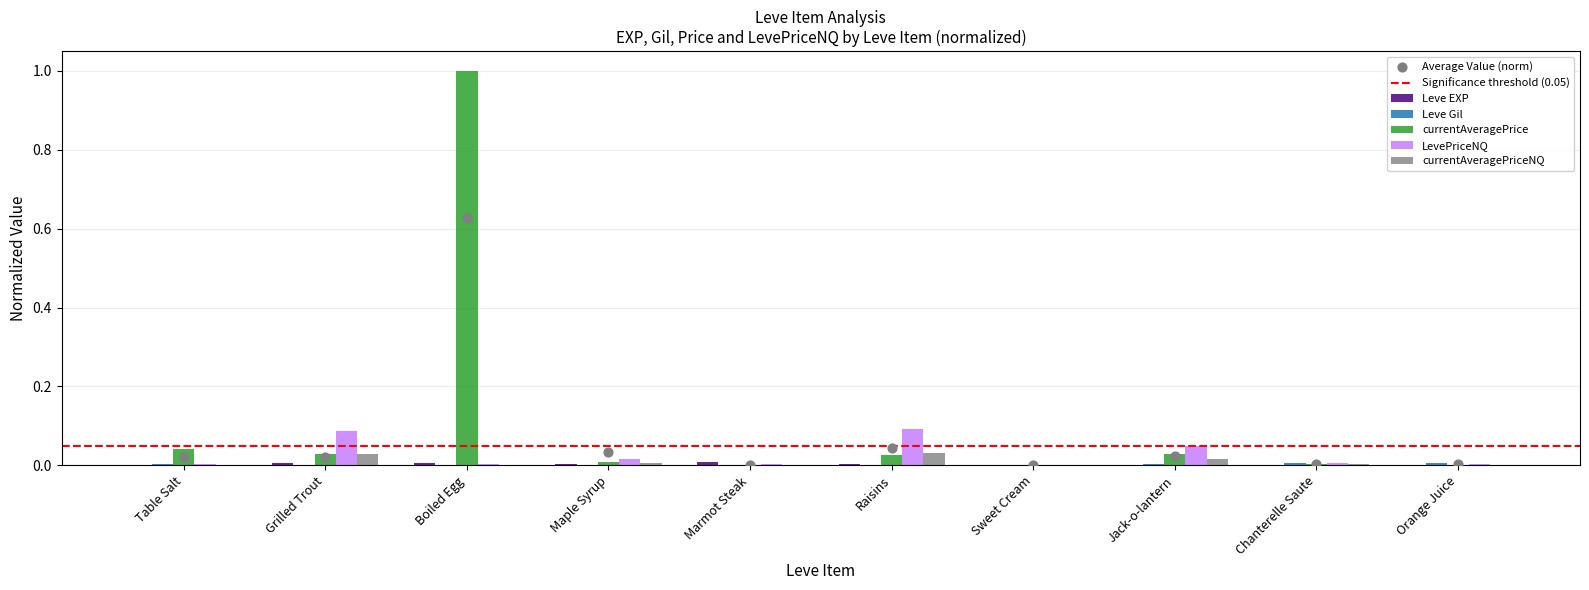

Which series has the largest total across all categories?

currentAveragePrice